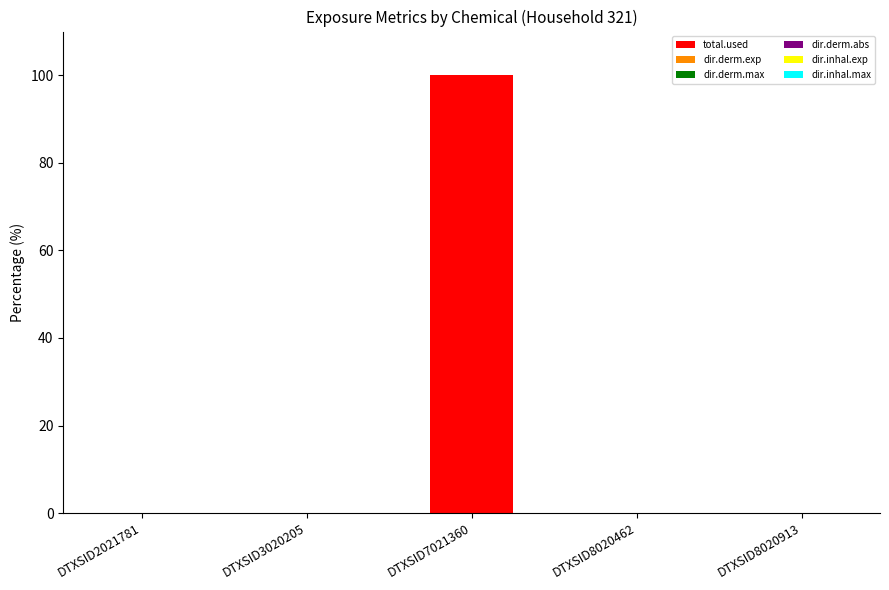

Is it true that total.used equals -53.9 at DTXSID2021781?

False